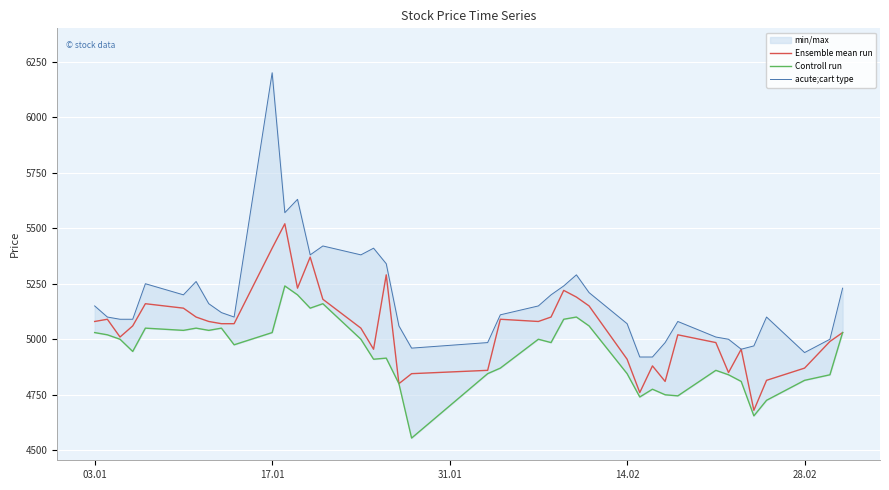

True or false: Ensemble mean run and acute;cart type intersect in this chart.

False